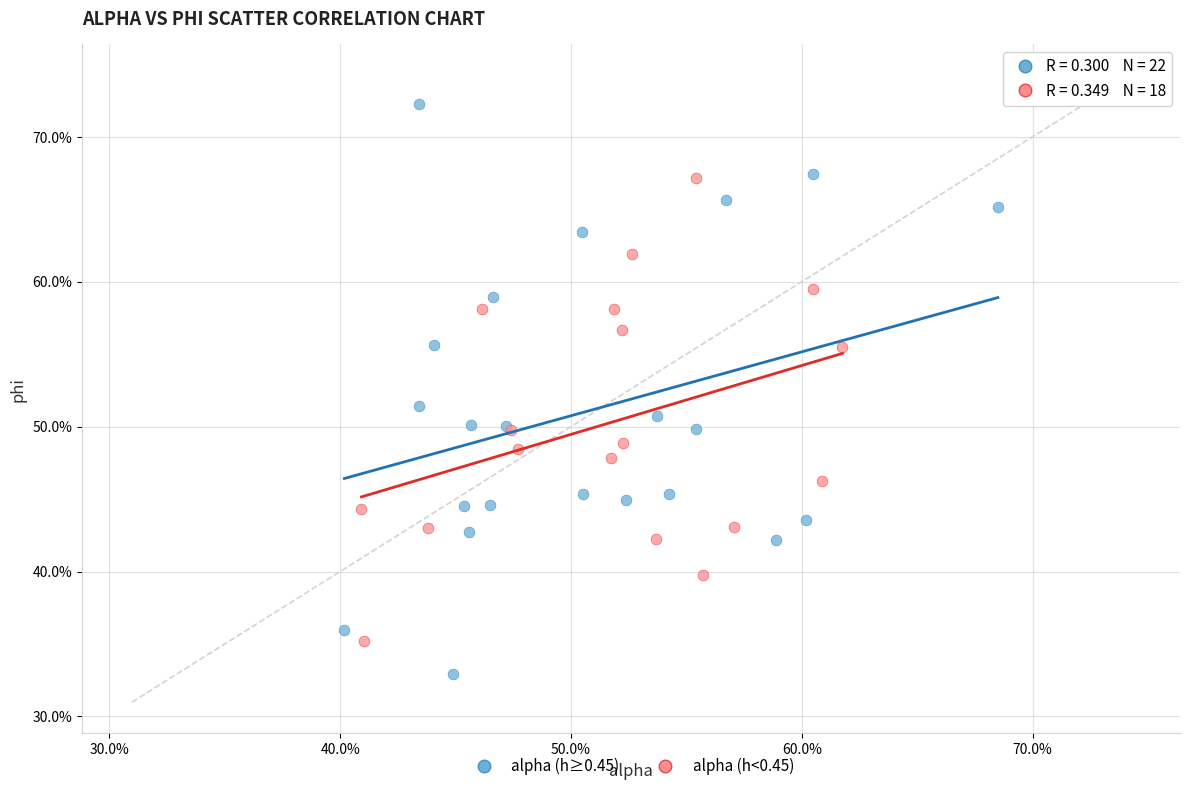

Which series reaches the maximum Y coordinate?

alpha (h≥0.45)